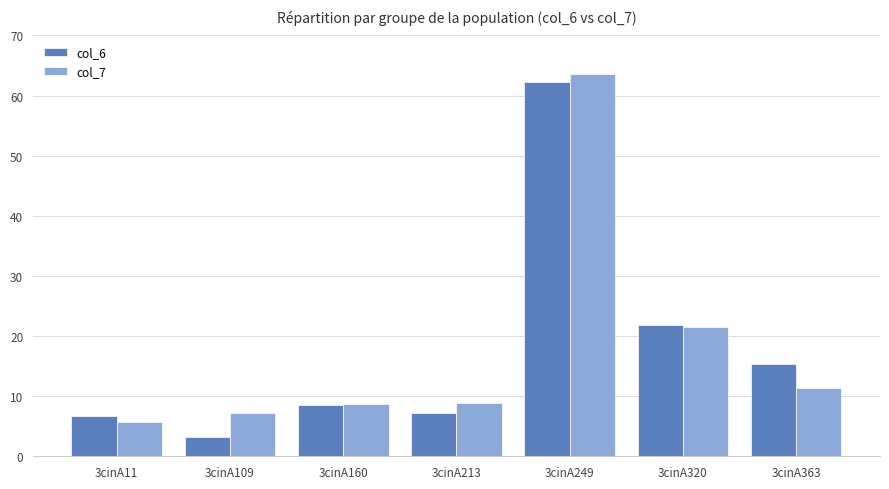

At which label does col_6 reach its peak?

3cinA249